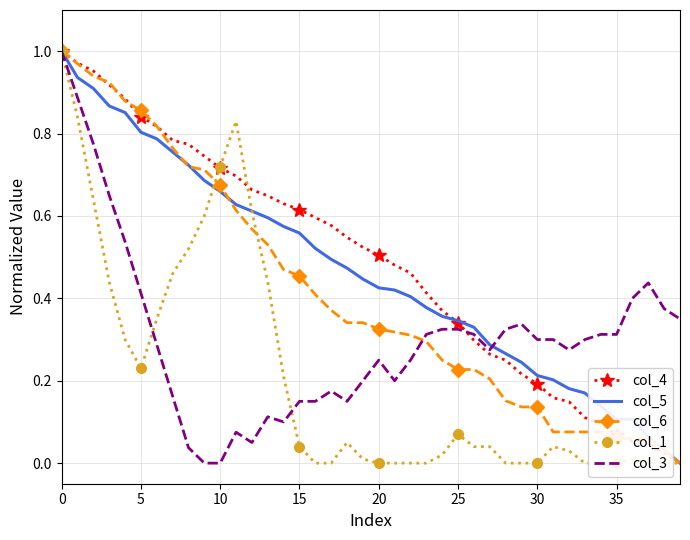

The col_3 series shows 0.3 at 28. True or false?

True